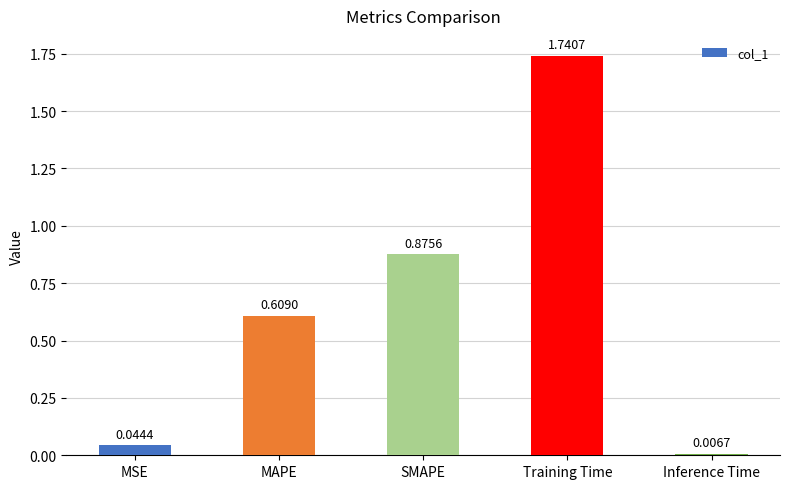

Rank the categories by value from highest to lowest.

Training Time, SMAPE, MAPE, MSE, Inference Time